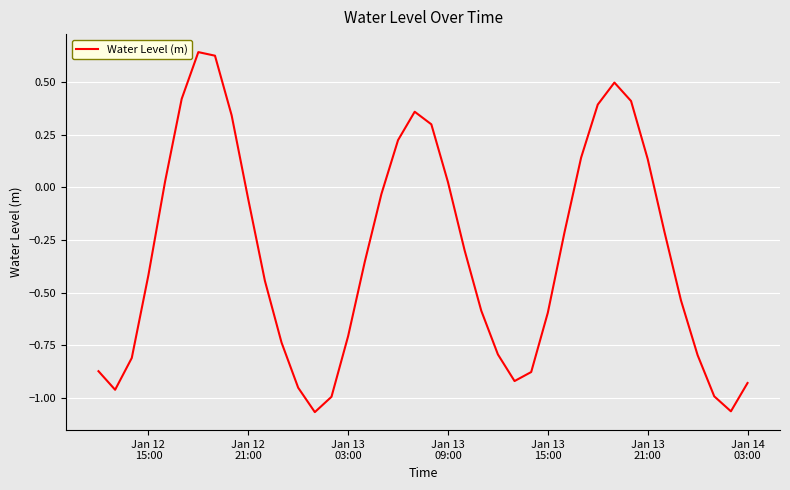

What is the difference between the maximum and minimum values?

1.7